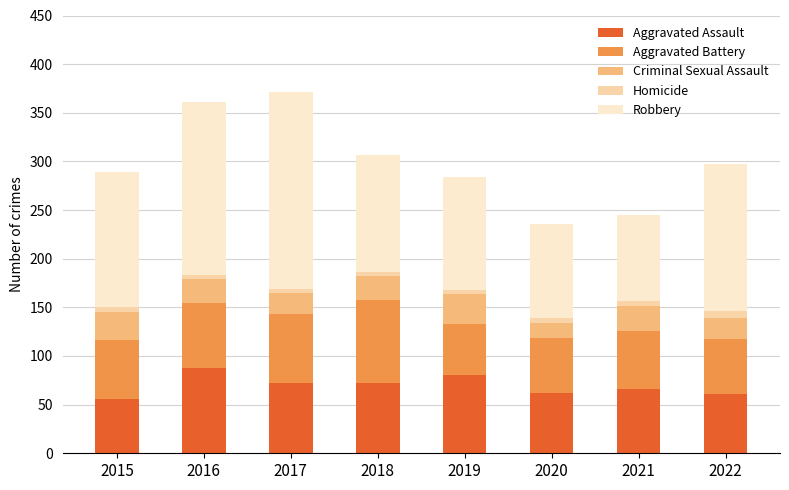

What is the average value of the Aggravated Assault series?

70